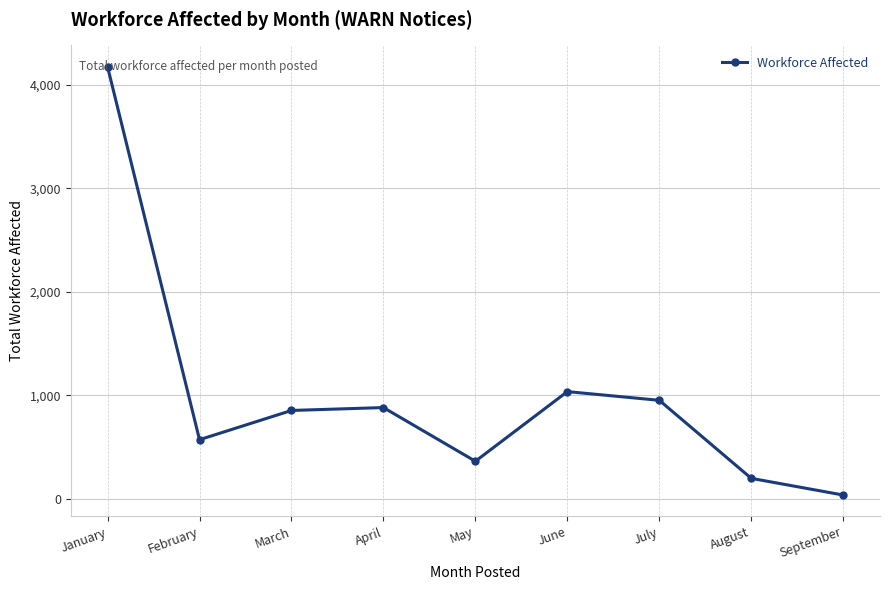

What is the value of the 9th point from the left?

39